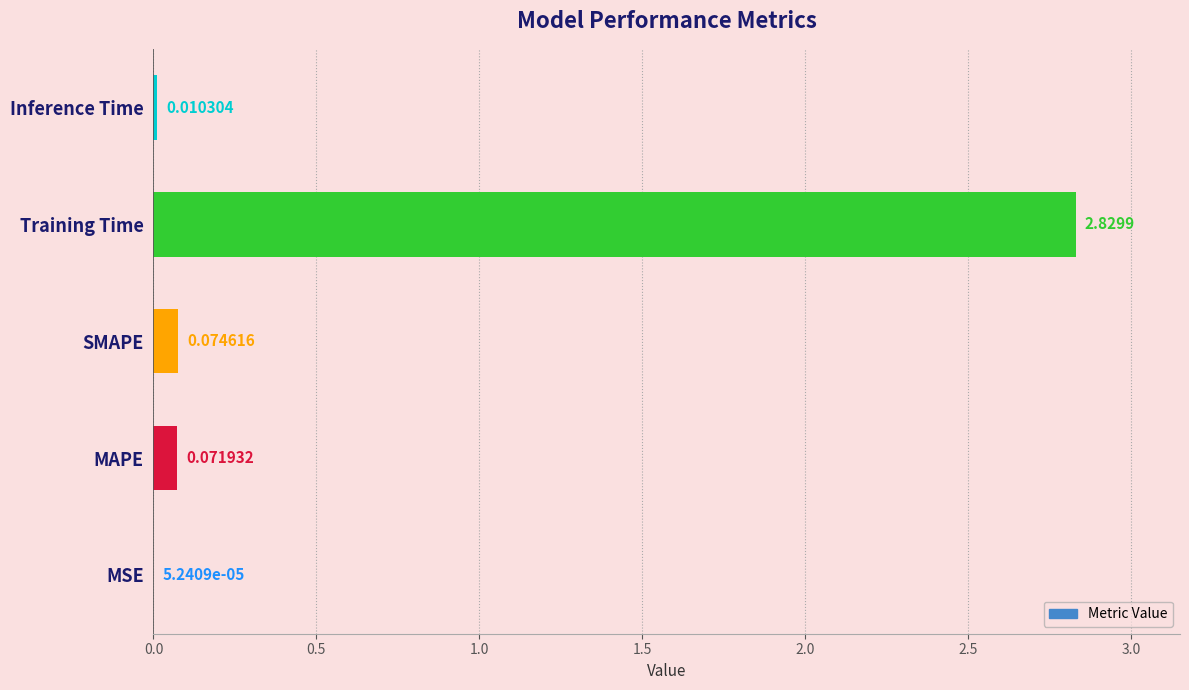

At which label is the value closest to 1?

SMAPE